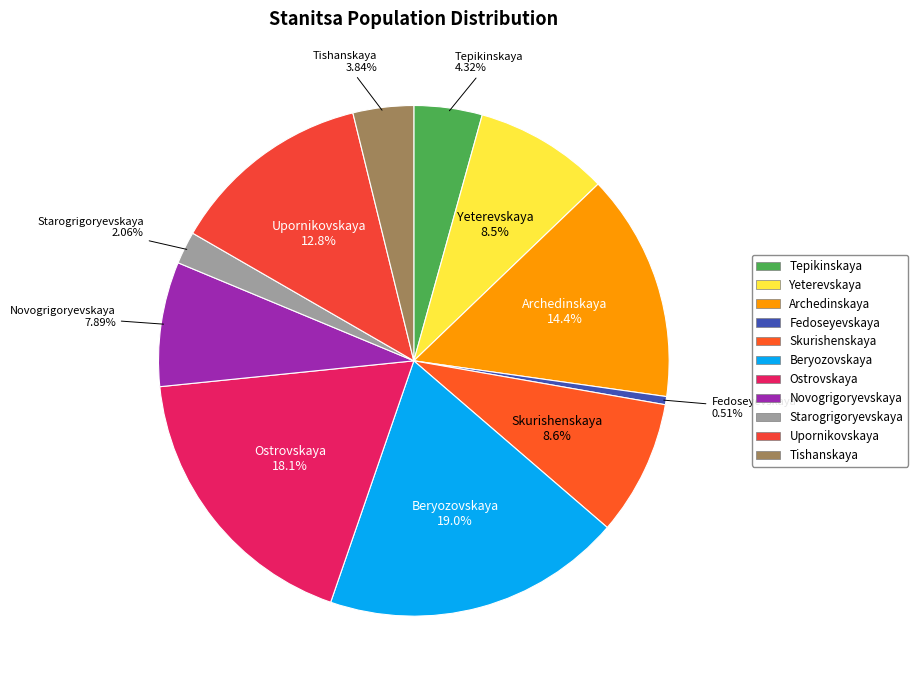

To the nearest percent, what percentage of the pie is Novogrigoryevskaya?

8%